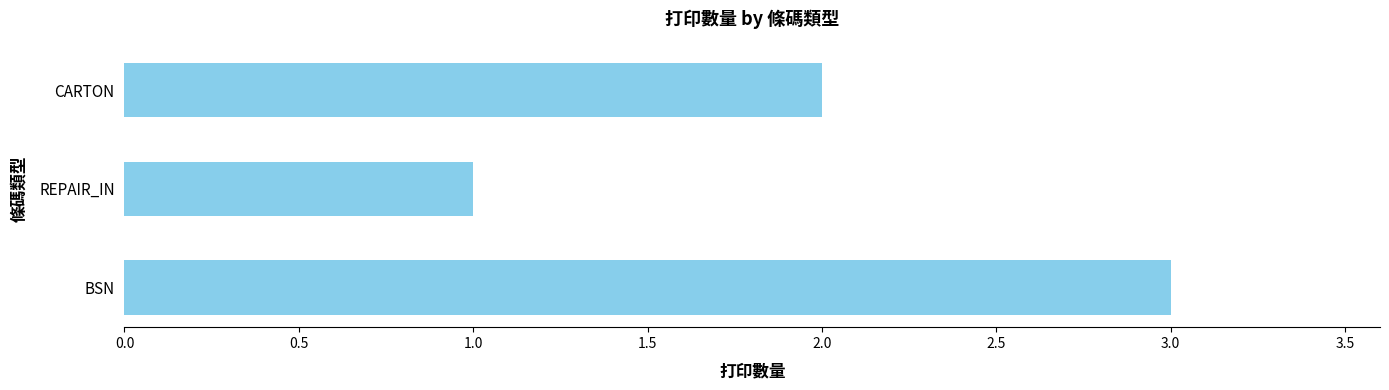

List the labels in order of value, smallest first.

REPAIR_IN, CARTON, BSN